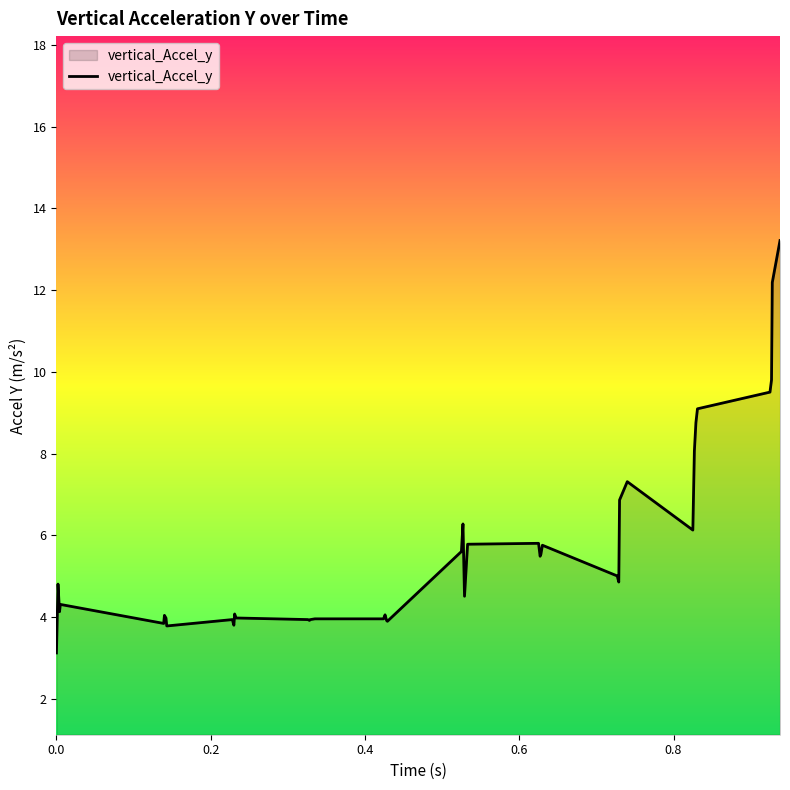

What is the difference between the maximum and minimum values?

10.1